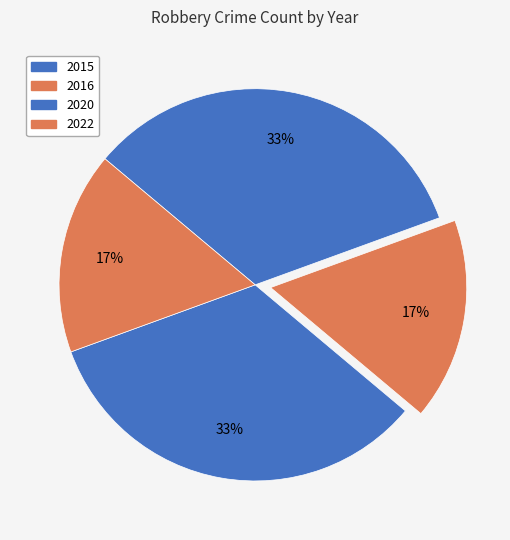

The 2016 slice represents 17% of the pie. True or false?

True